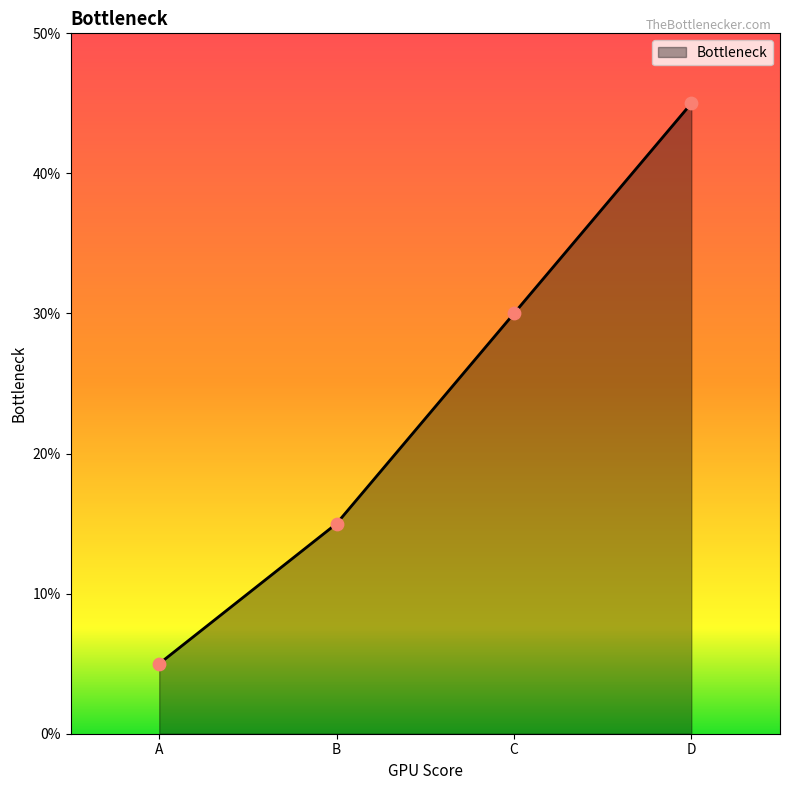

What is the change in value from C to D?

+0.2